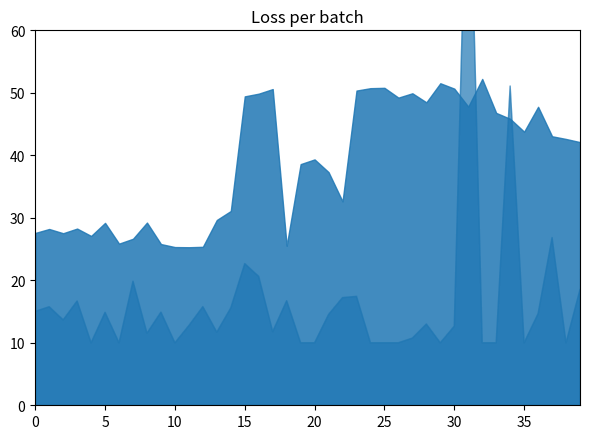

What is the label of the 4th point from the left?

4